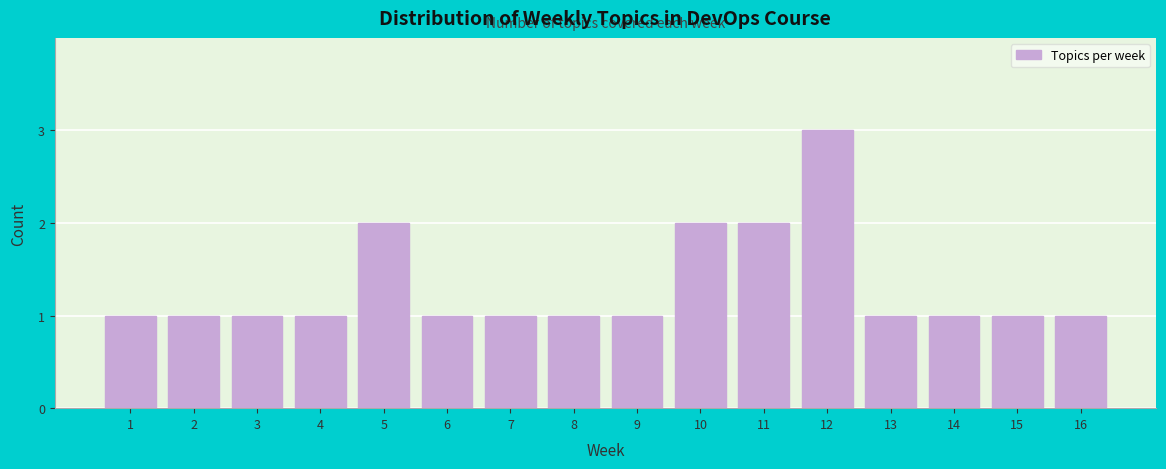

Reading left to right, extract all data points from this chart.

1	1	1	1	2	1	1	1	1	2	2	3	1	1	1	1